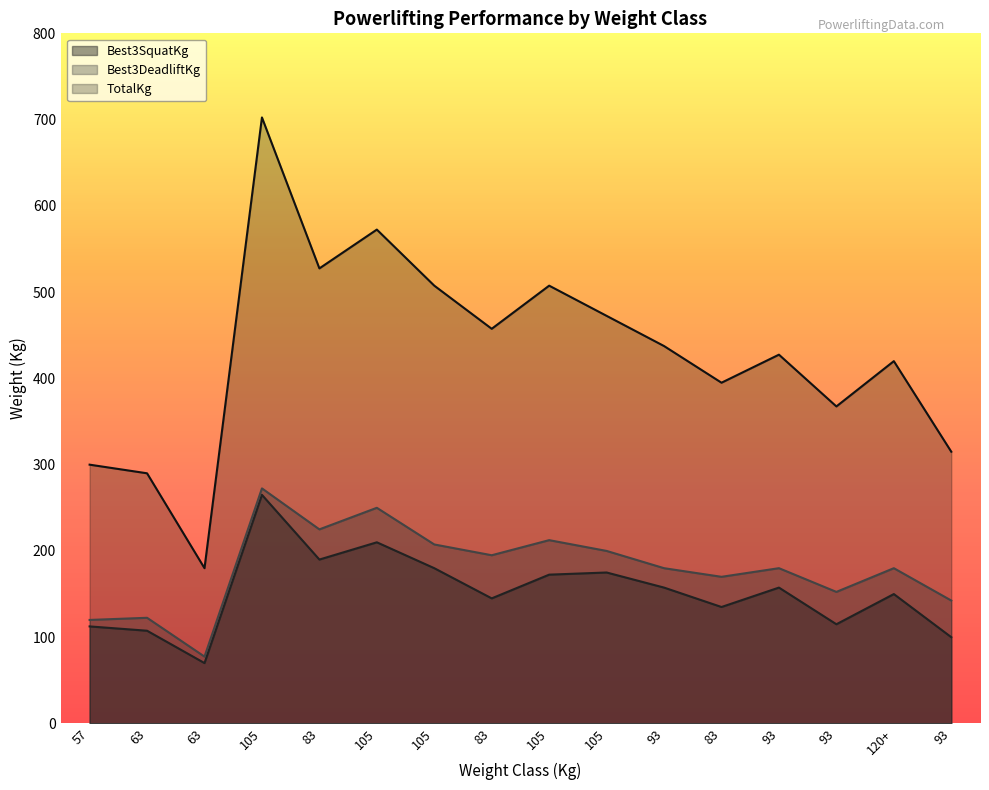

At which label does Best3SquatKg reach its peak?

105